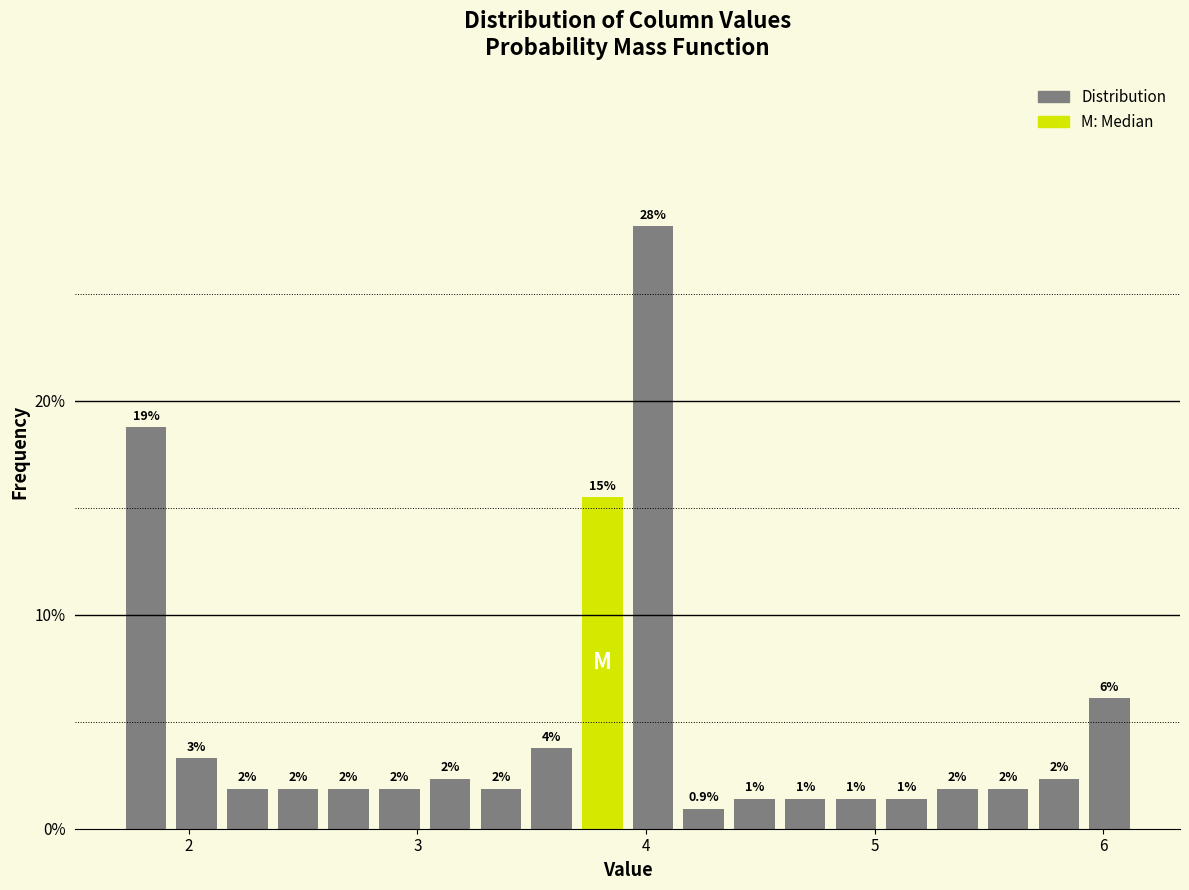

Read against the x-axis, roughly where is the centre of the tallest bar?

4.0